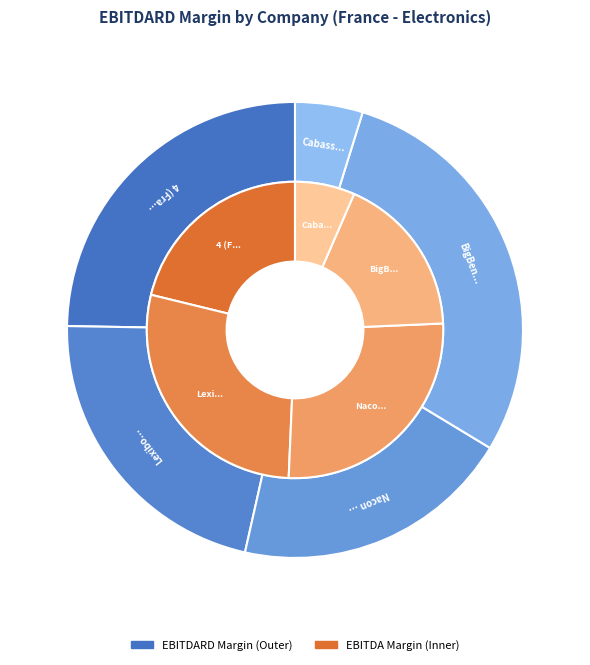

To the nearest percent, what is the difference between the largest and smallest slice percentages?

24%